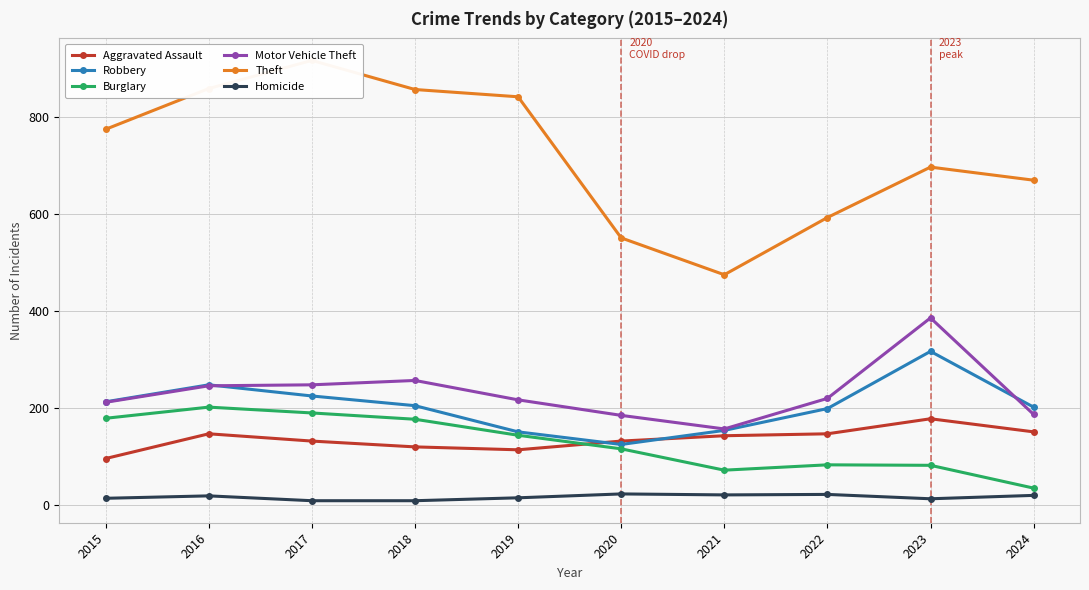

How many data points in Aggravated Assault are above 142?

4